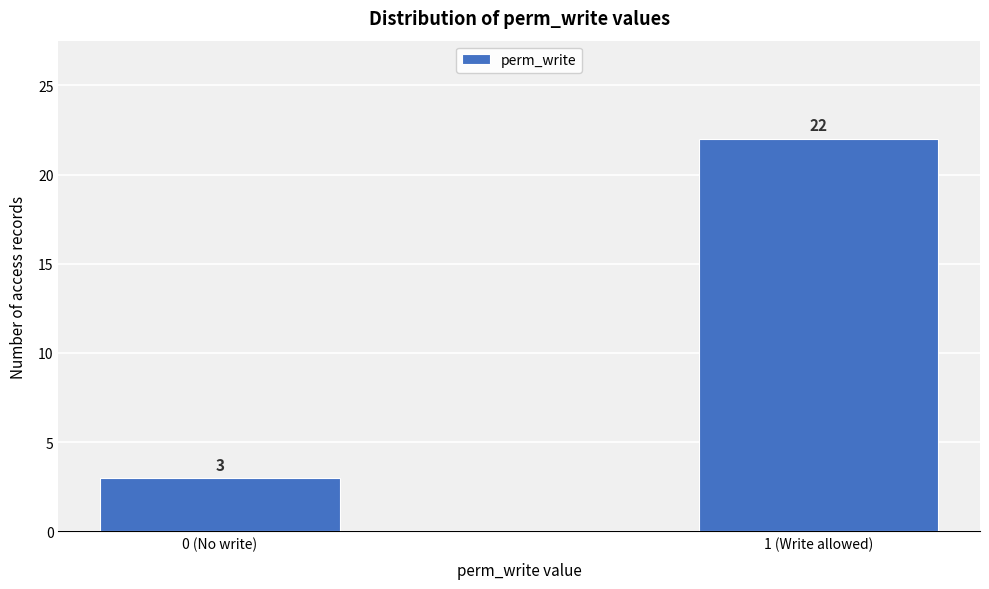

Reading right to left, what are all the values shown in this chart?

22	3